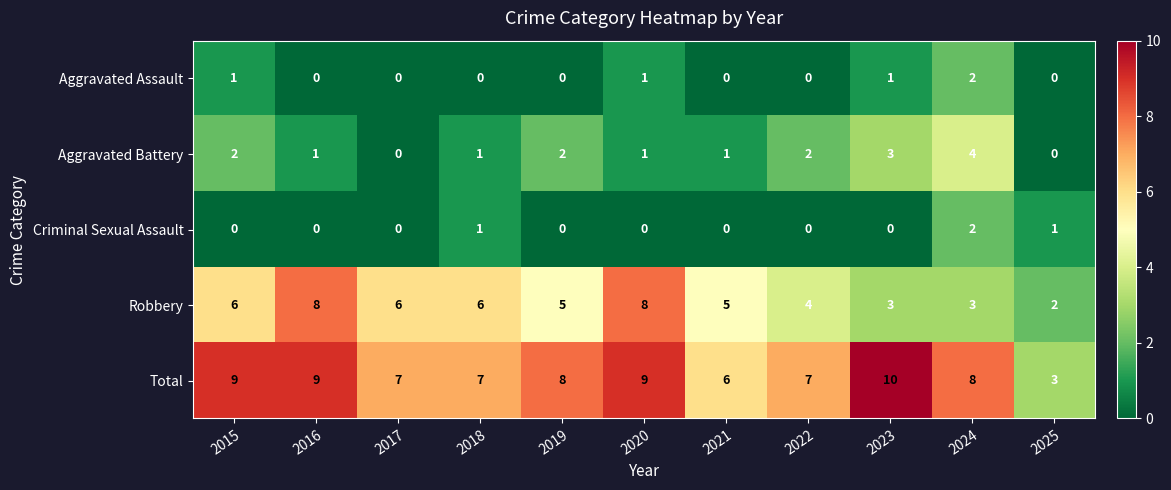

Which series has the largest range (max minus min)?

Total